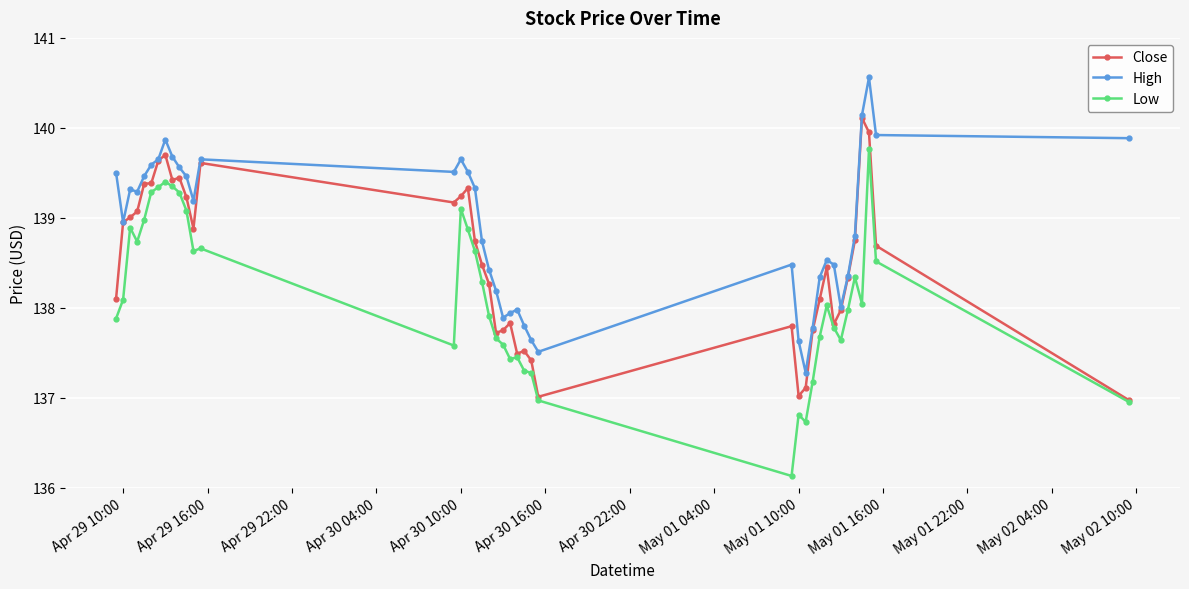

What is the sum of all Close values?

5540.6